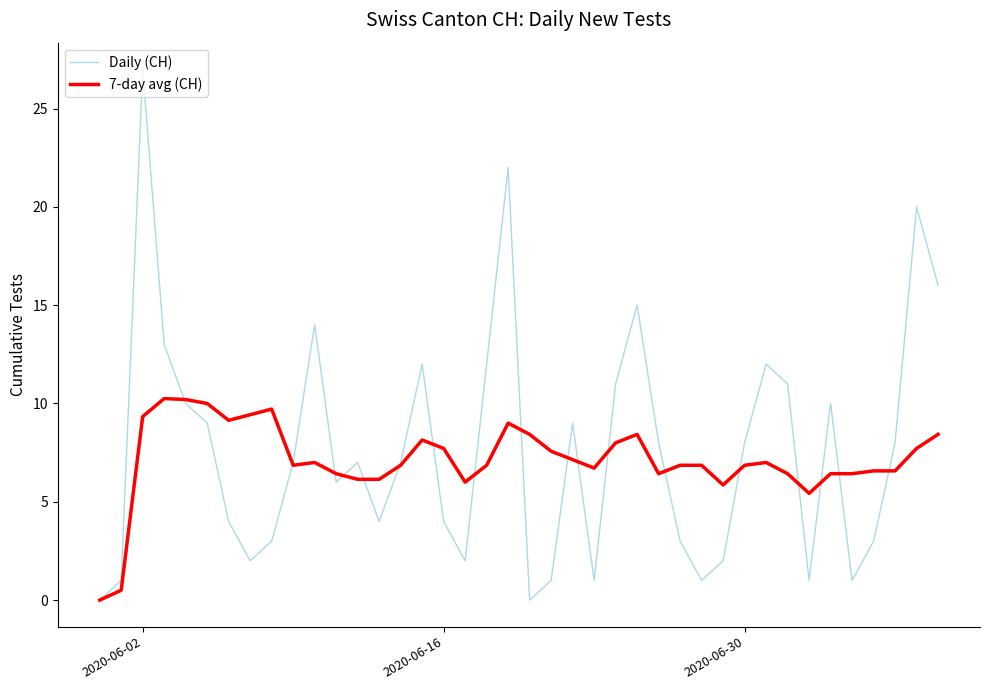

What is the greatest value displayed?

27.0